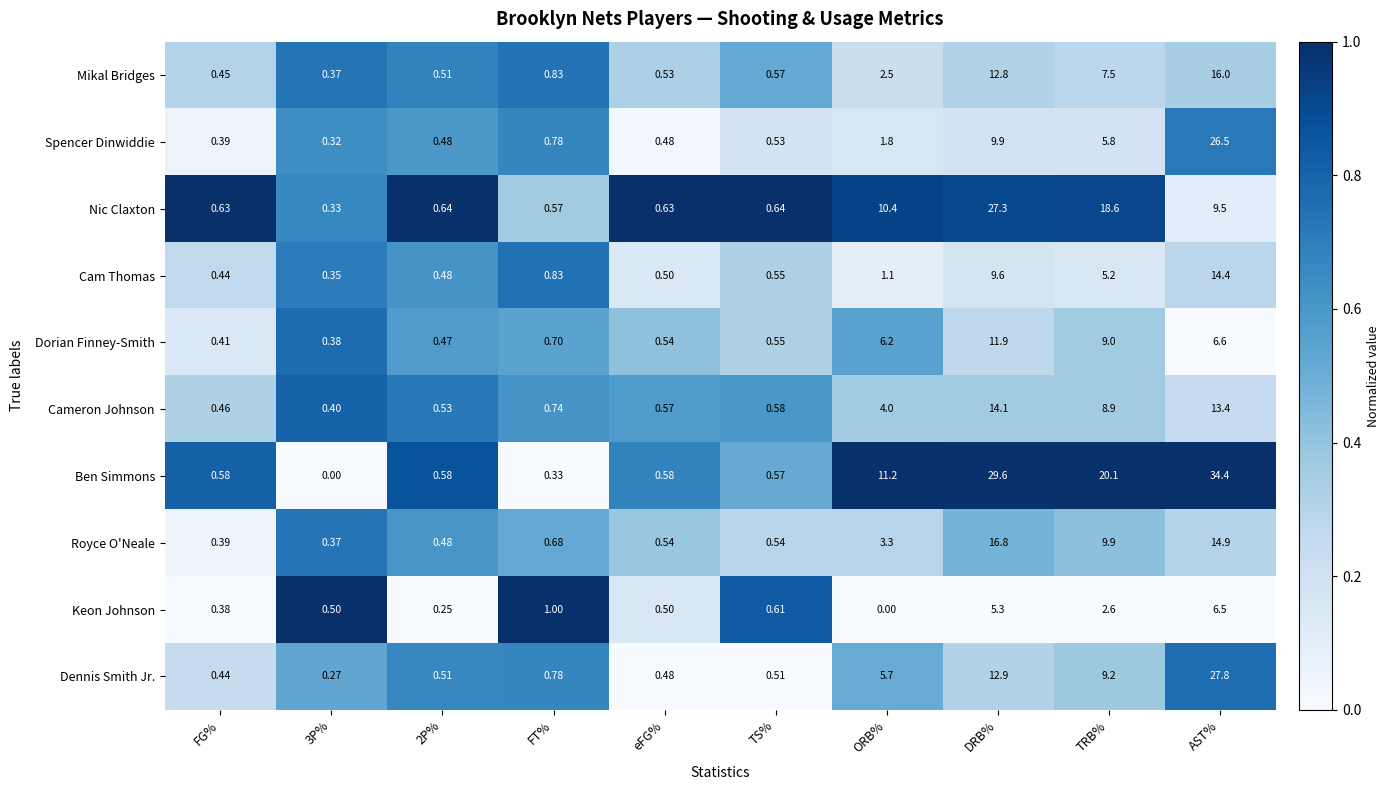

Where is Mikal Bridges nearest to the value 8?

TRB%